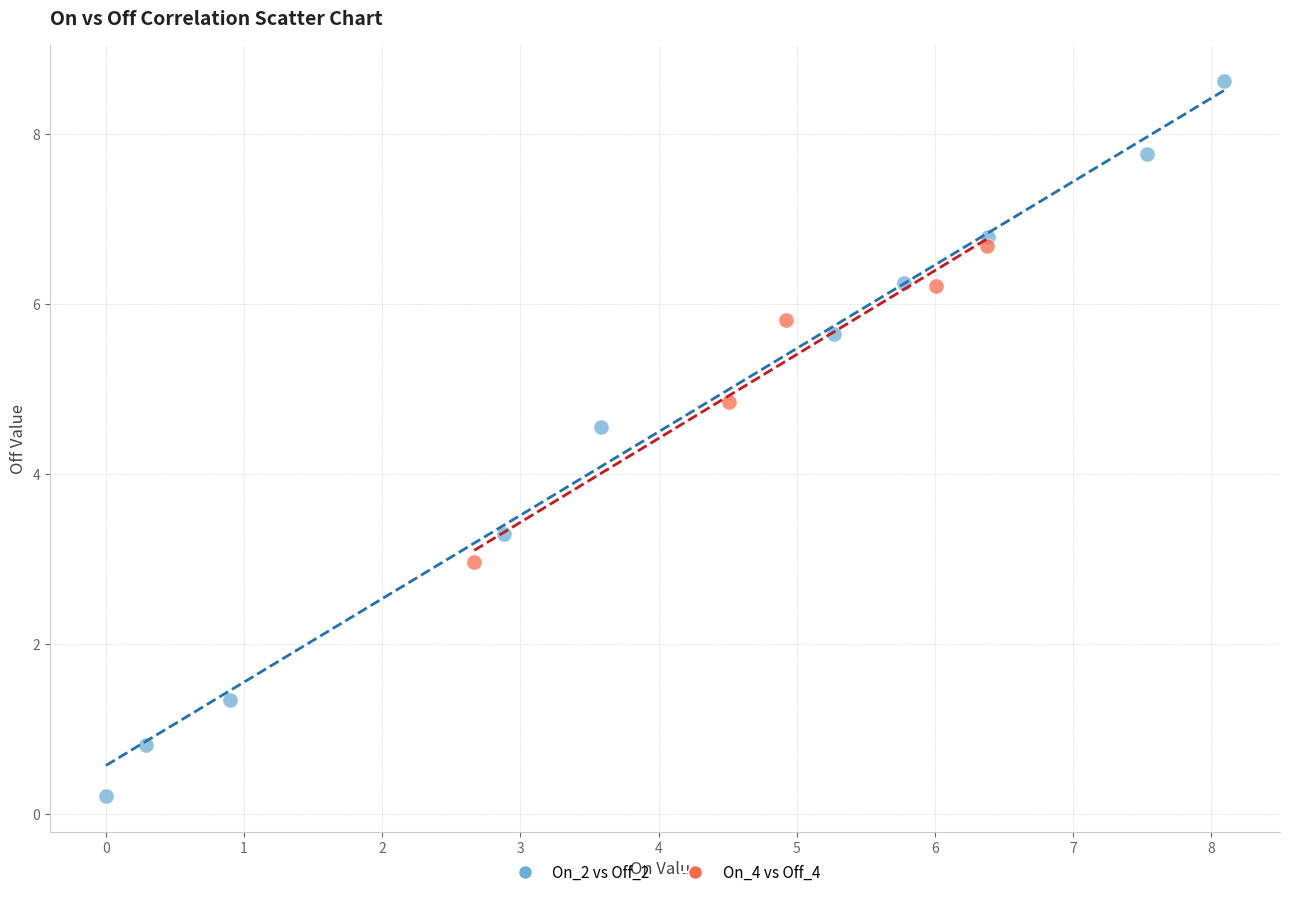

What are all the series names shown in the legend?

On_2 vs Off_2, On_4 vs Off_4